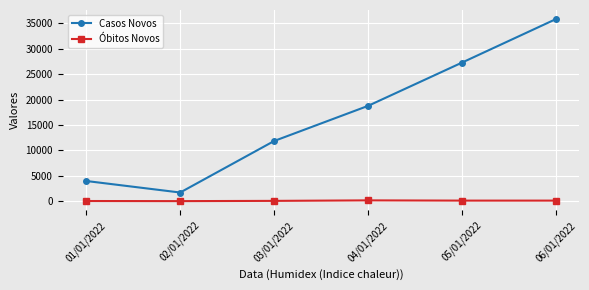

True or false: Óbitos Novos and Casos Novos cross at least once.

False